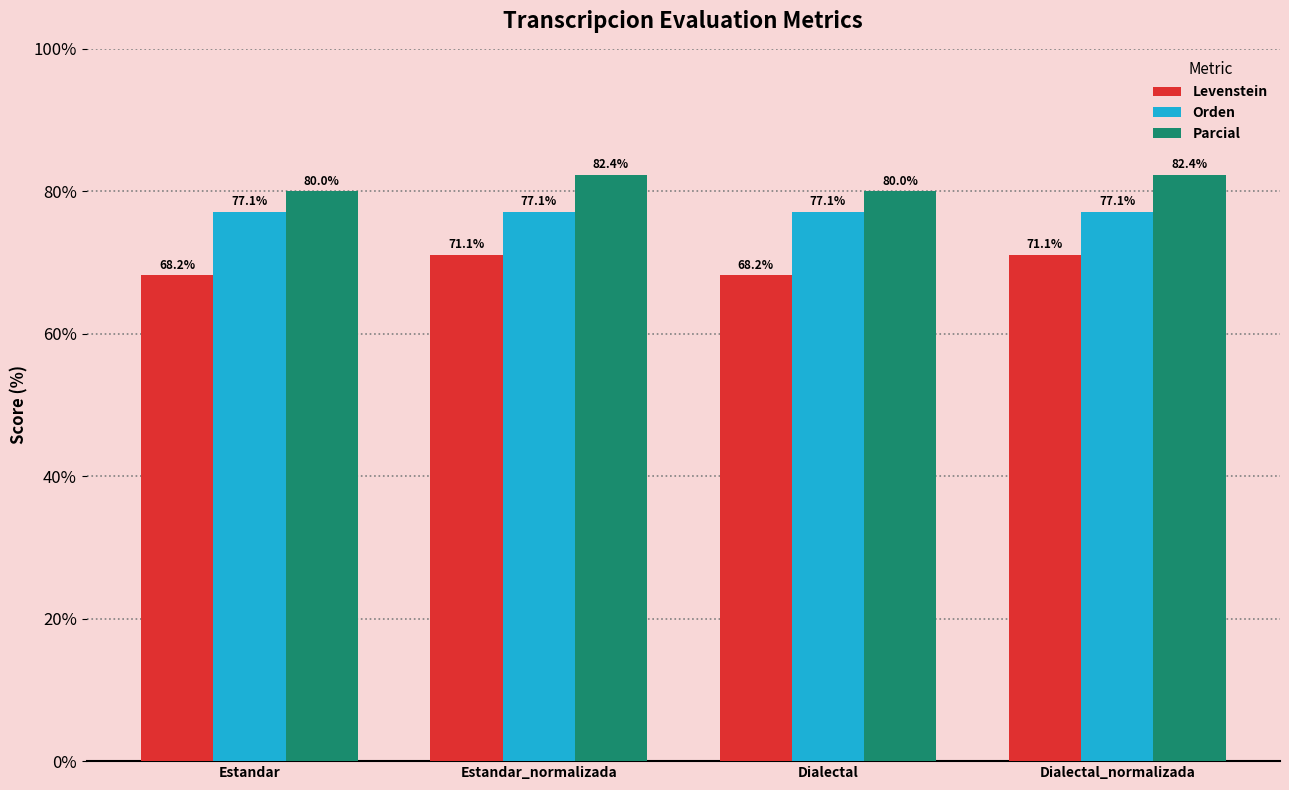

How many groups of bars are there?

4